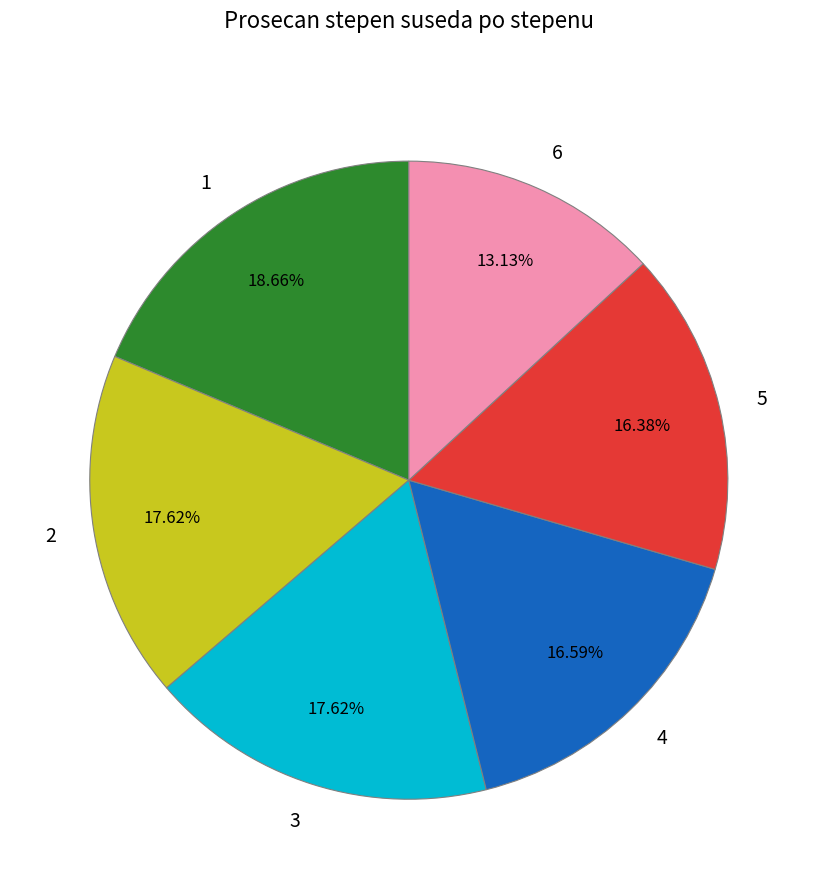

To the nearest percent, what percentage of the pie is 3?

18%